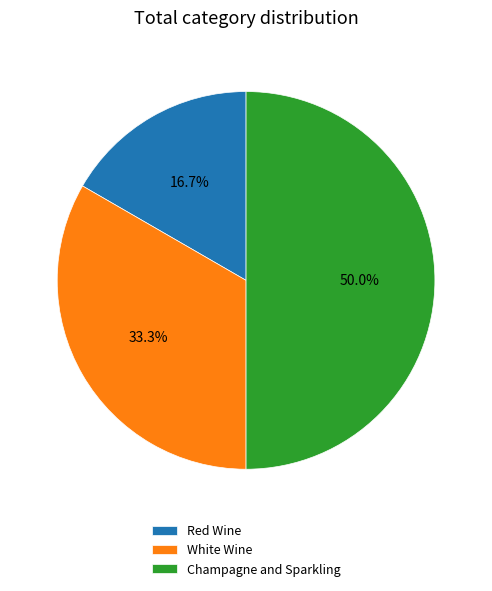

To the nearest percent, what is the difference between the largest and smallest slice percentages?

33%